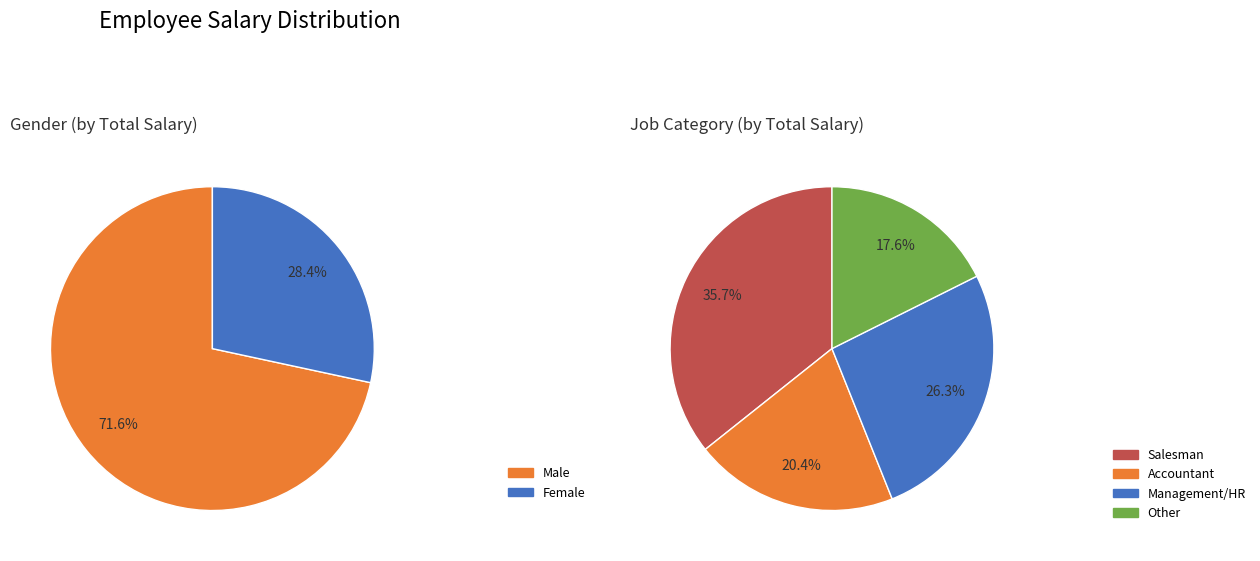

Is it true that Pam Beasley is 1% of the pie?

False